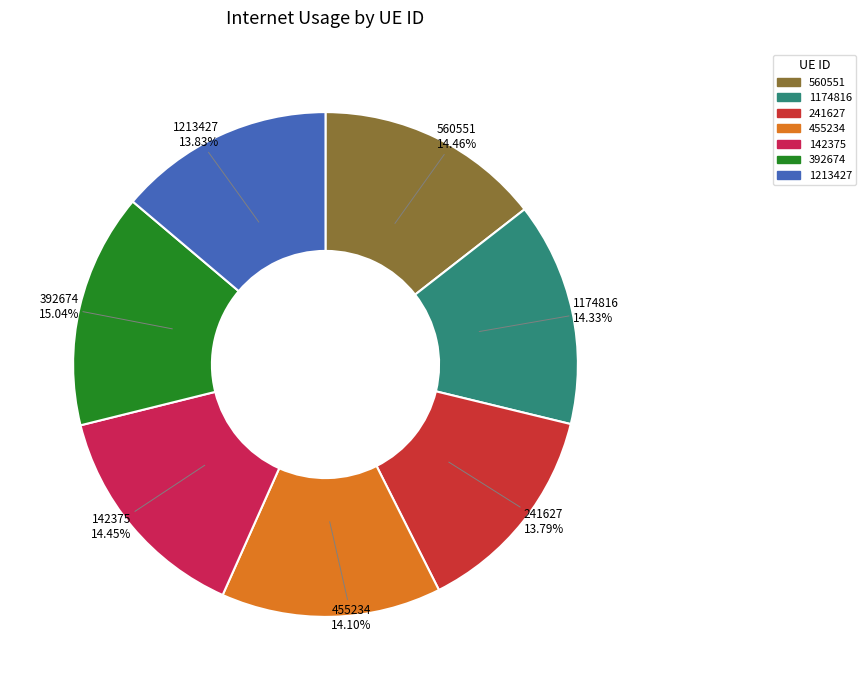

Is there any slice that represents more than half of the pie?

No